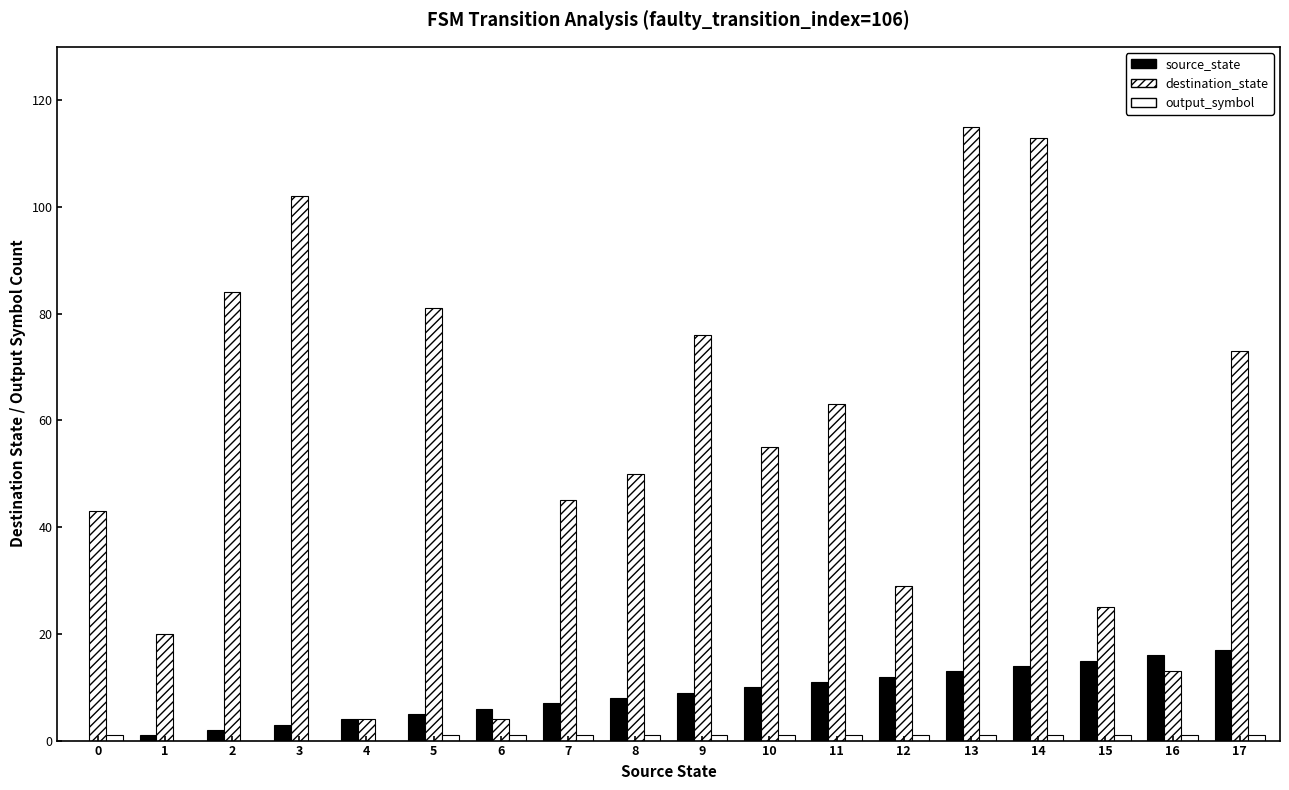

What is the minimum value for destination_state?

4